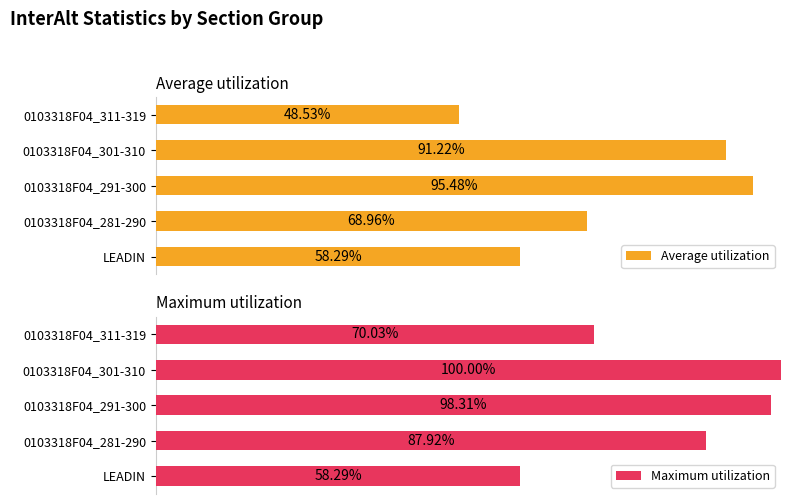

What are all the series names shown in the legend?

Average utilization, Maximum utilization